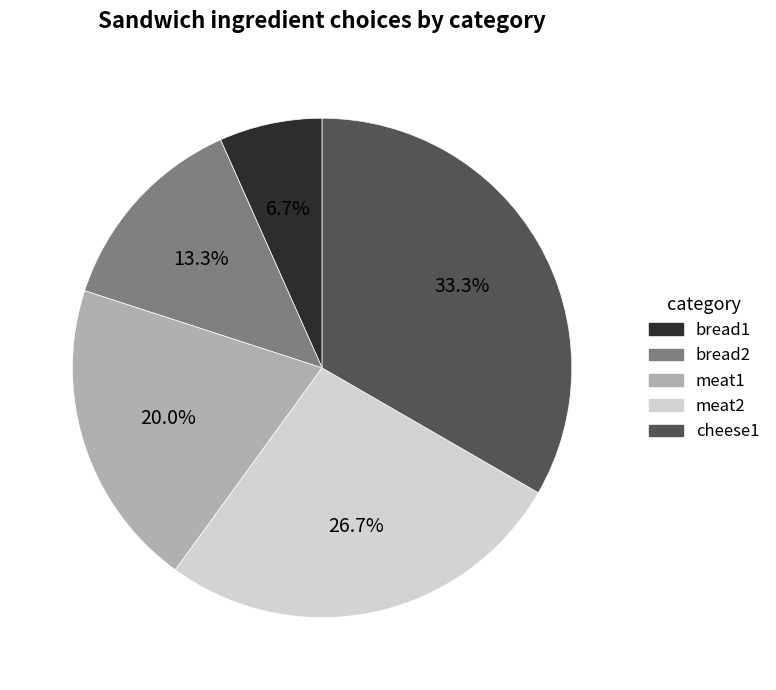

Does bread1 account for over 50% of the chart?

No